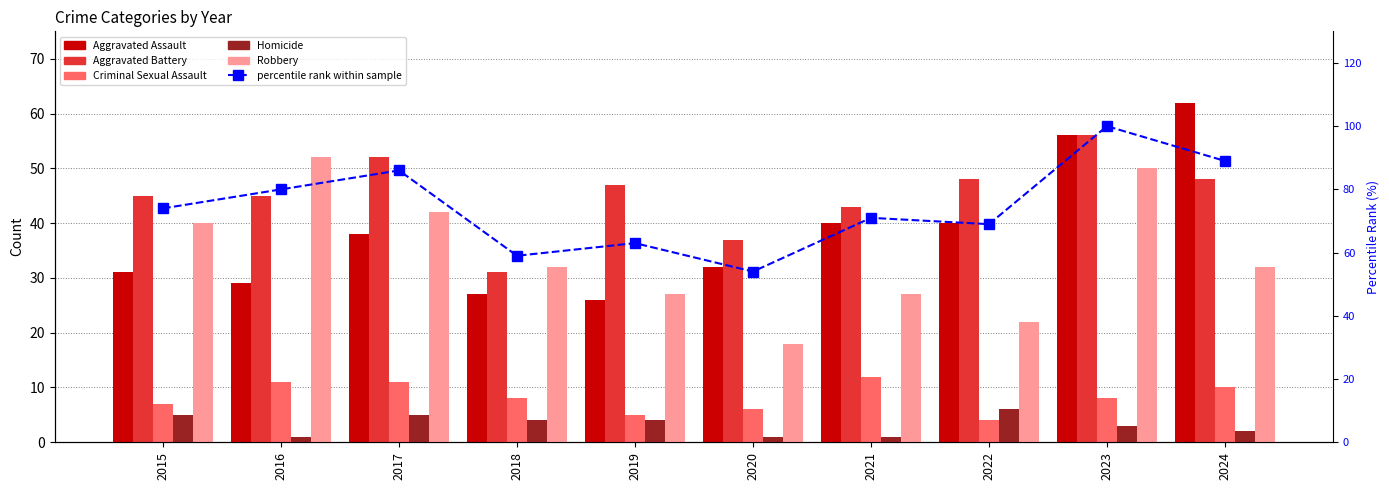

Is it true that Aggravated Battery equals 45 at 2015?

True